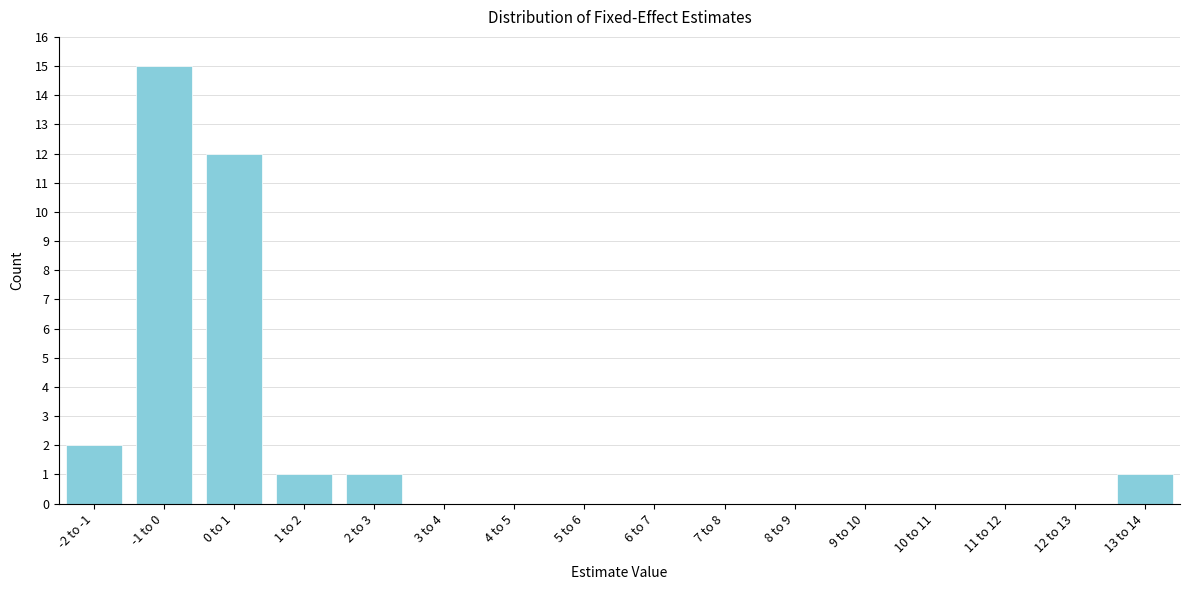

Reading left to right, transcribe all the data shown in this chart.

-2 to -1=2	-1 to 0=15	0 to 1=12	1 to 2=1	2 to 3=1	3 to 4=0	4 to 5=0	5 to 6=0	6 to 7=0	7 to 8=0	8 to 9=0	9 to 10=0	10 to 11=0	11 to 12=0	12 to 13=0	13 to 14=1